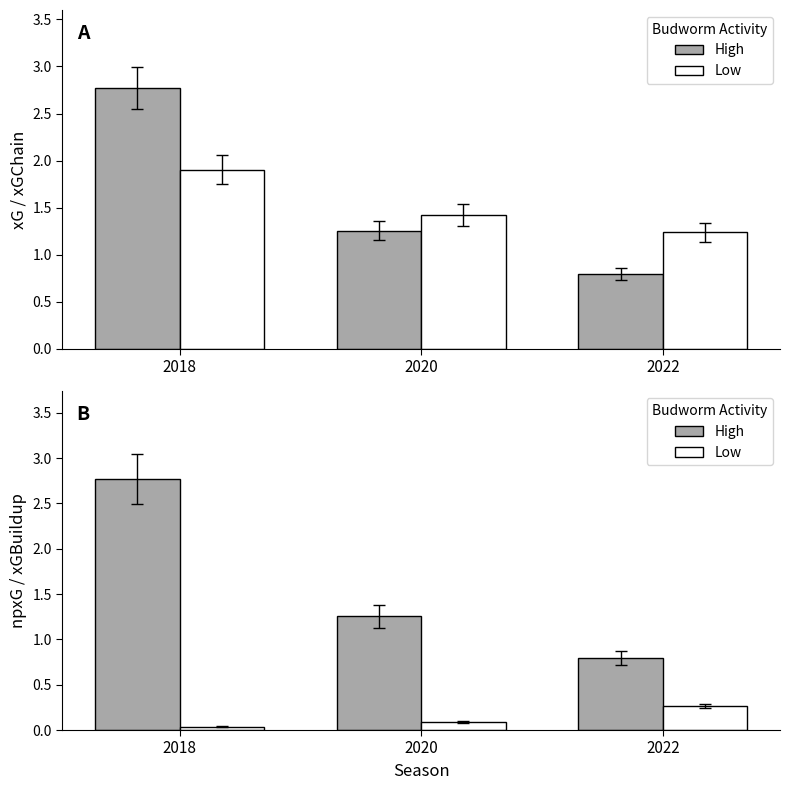

The xGChain (Low) series shows 0.6 at 2022. True or false?

False